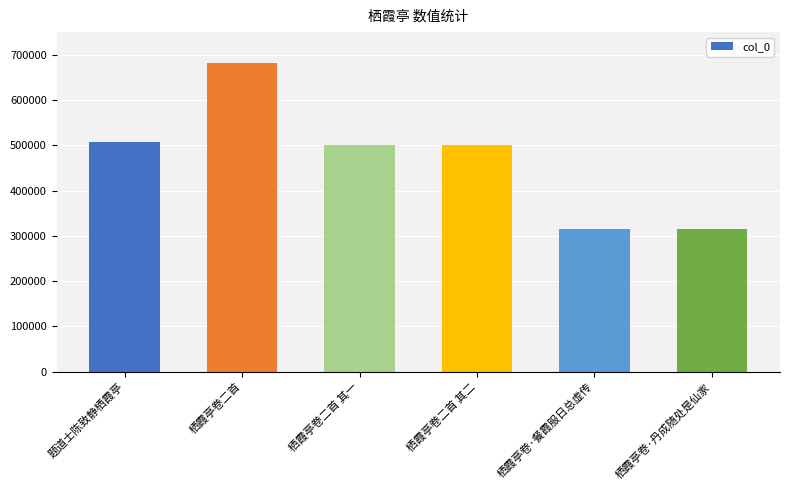

Which label corresponds to the largest value in the chart?

栖霞亭卷二首